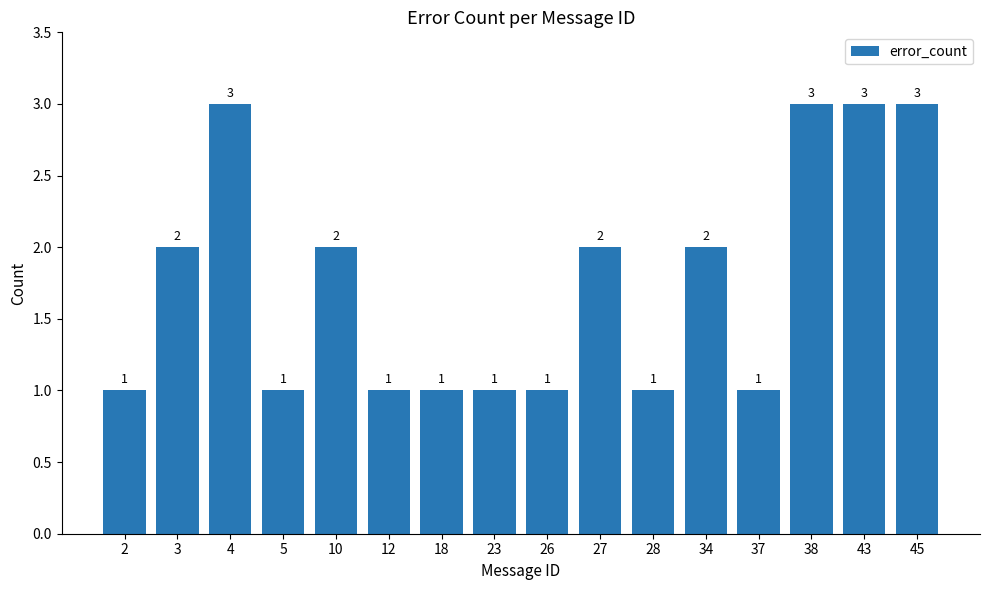

The chart shows a value of 2 at 3. True or false?

True